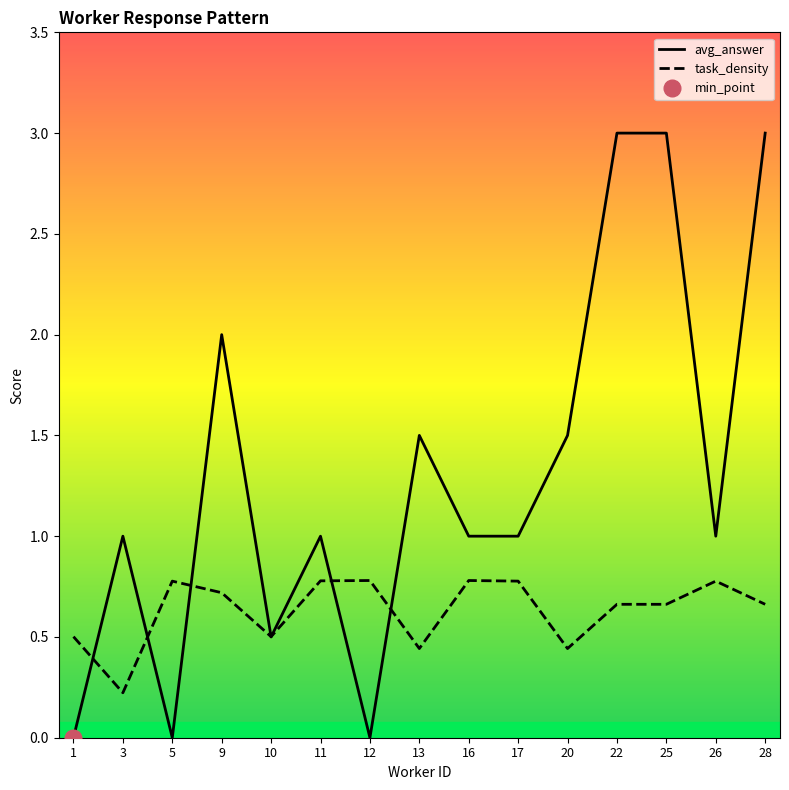

Which series ends up on top after the final intersection of avg_answer and task_density?

avg_answer